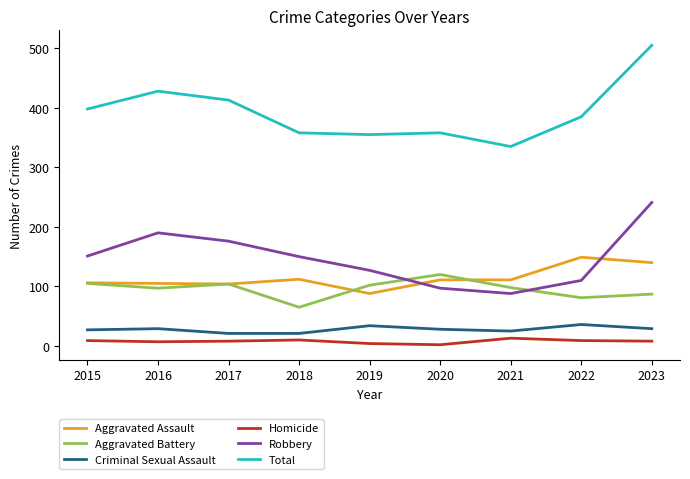

What is the spread (max minus min) of values at 2021?

322